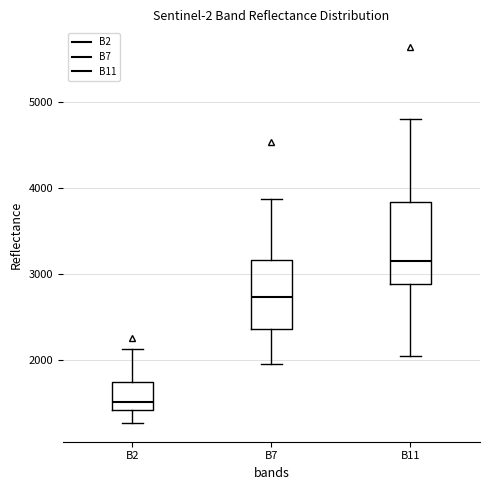

Reading left to right, transcribe this box plot: for each box, give where its median line is, the range the box spans, and where its two whiskers end, as read against the y-axis. The values are not printed on the chart, so give them approximately, as read against the axis.

B2: median 1500, box 1400 to 1700, whiskers 1300 to 2100
B7: median 2700, box 2400 to 3200, whiskers 2000 to 3900
B11: median 3200, box 2900 to 3800, whiskers 2000 to 4800